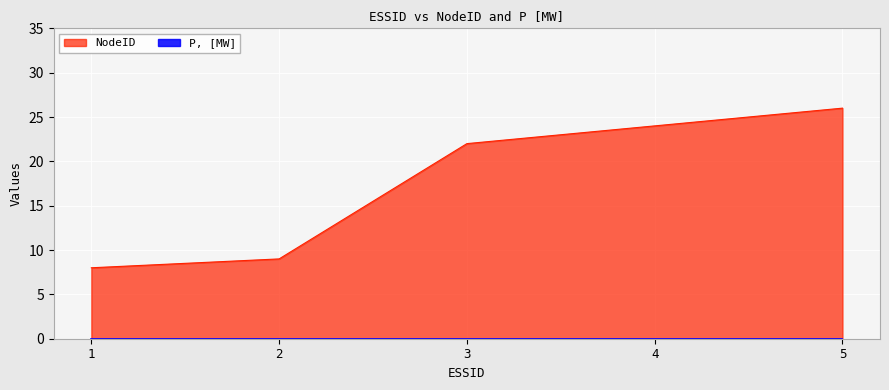

True or false: the data shows 9 at 2.

True